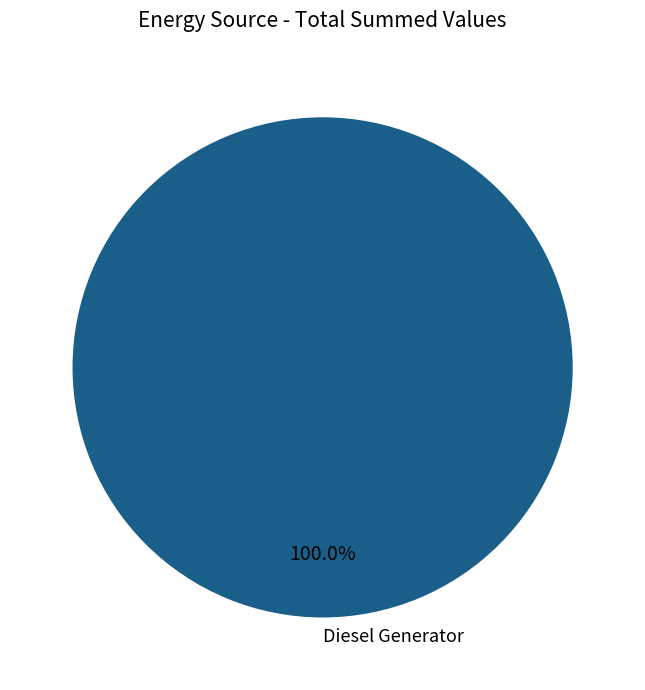

What is the majority slice?

Diesel Generator